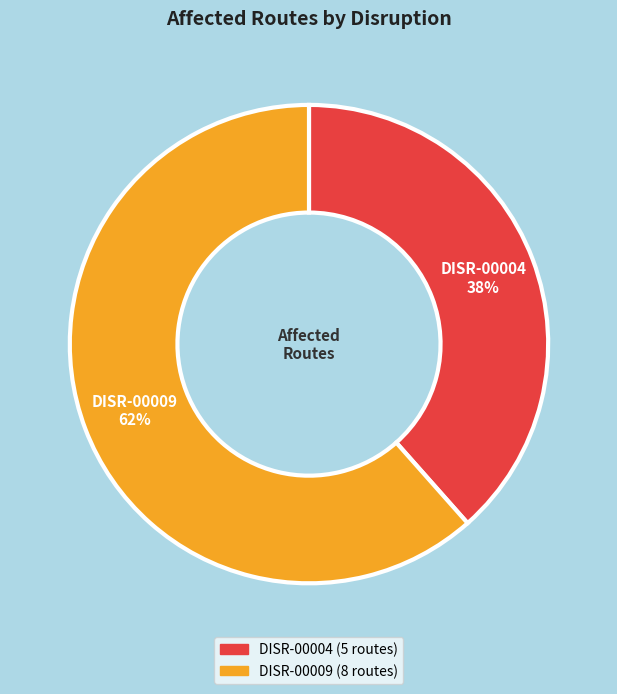

Is the sum of DISR-00009 and DISR-00004 greater than half?

Yes